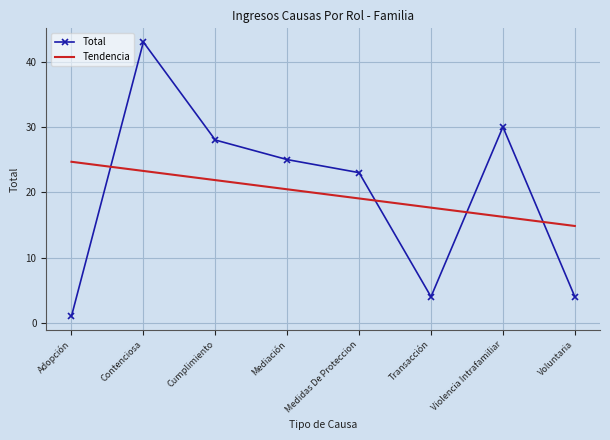

Reading left to right, what are all the values shown in this chart?

Total: Adopción=1.0	Contenciosa=43.0	Cumplimiento=28.0	Mediación=25.0	Medidas De Proteccion=23.0	Transacción=4.0	Violencia Intrafamiliar=30.0	Voluntaria=4.0
Tendencia: Adopción=24.7	Contenciosa=23.3	Cumplimiento=21.9	Mediación=20.5	Medidas De Proteccion=19.0	Transacción=17.6	Violencia Intrafamiliar=16.2	Voluntaria=14.8